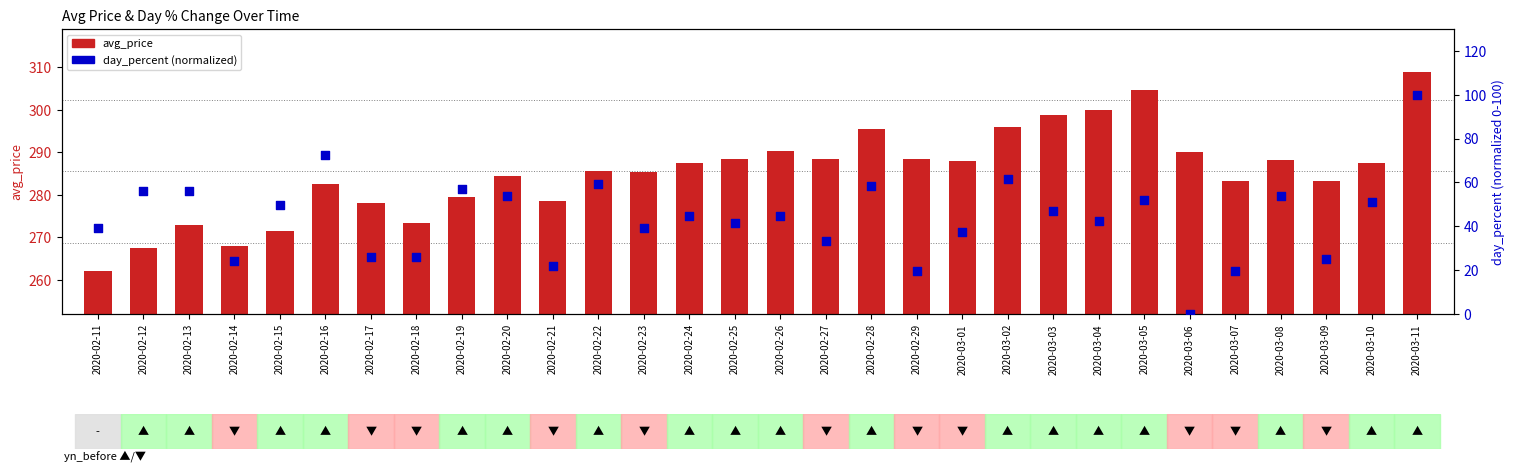

What are all the series names shown in the legend?

avg_price, day_percent (normalized)